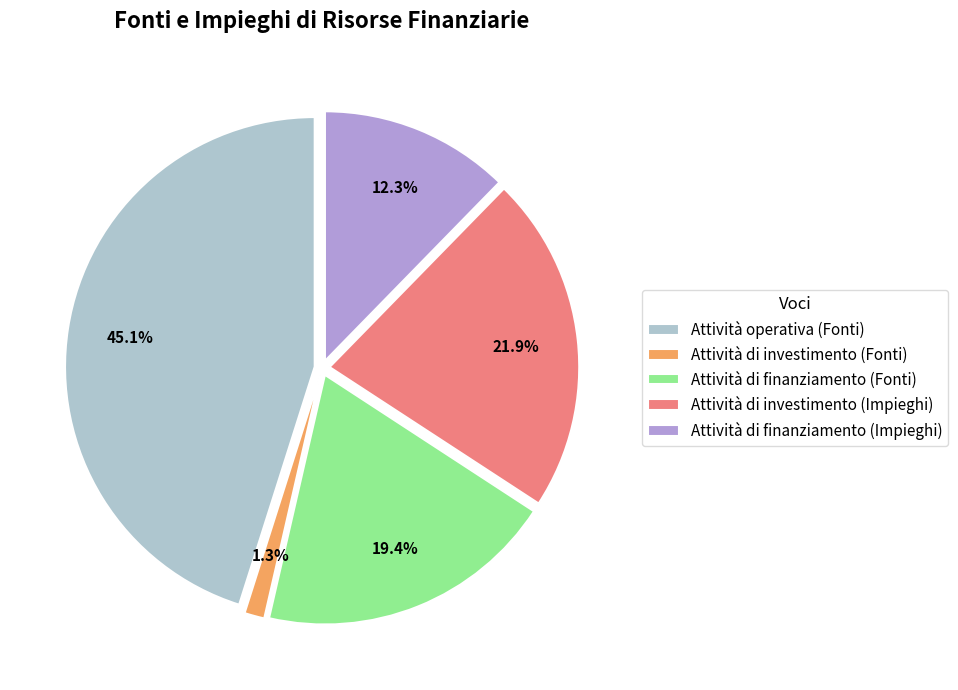

To the nearest percent, what is the combined percentage of Attività operativa (Fonti) and Attività di finanziamento (Fonti)?

64%